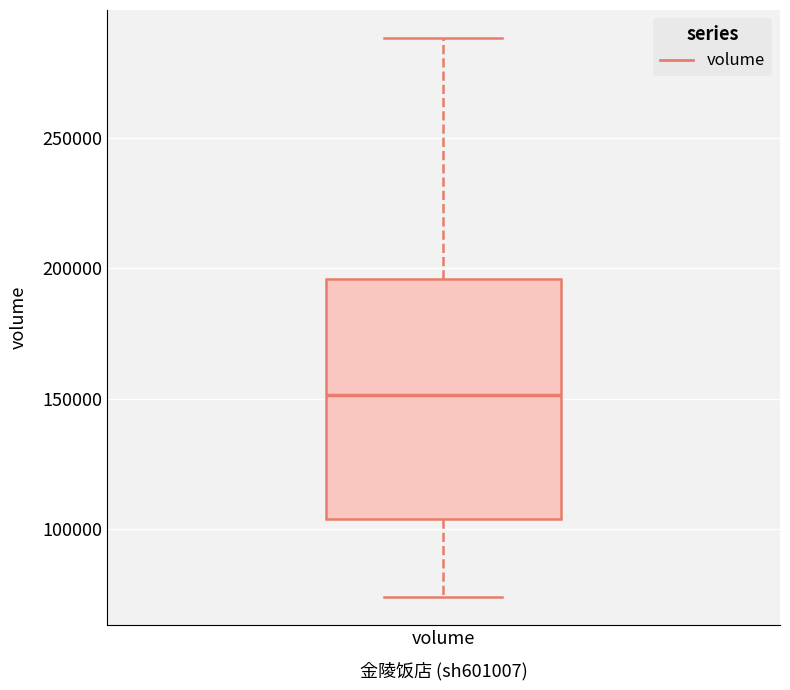

Transcribe this box plot: give where the median line is, the range the box spans, and where the two whiskers end, as read against the y-axis. The values are not printed on the chart, so give them approximately, as read against the axis.

median 150000, box 105000 to 195000, whiskers 75000 to 290000